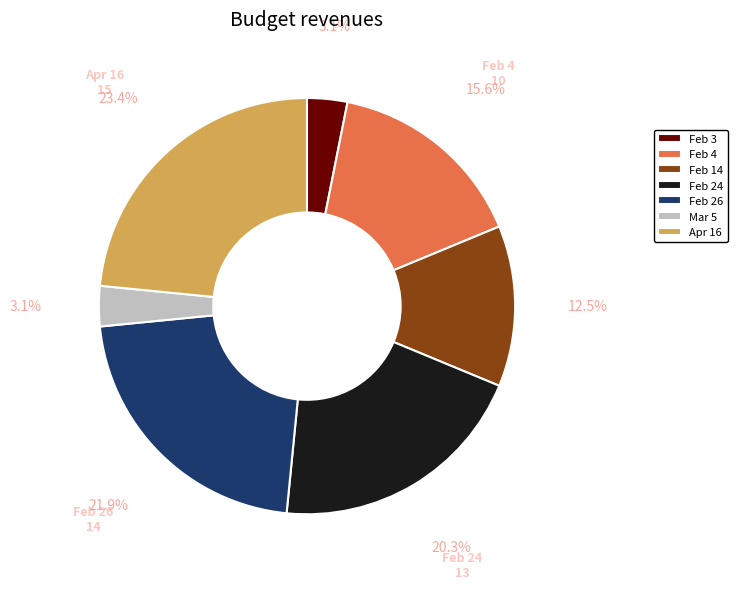

To the nearest percent, what portion does Feb 3 represent?

3%